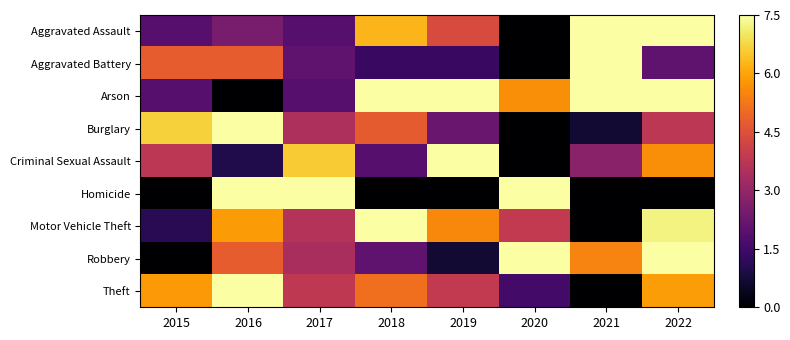

At how many categories does at least one series exceed 2?

8